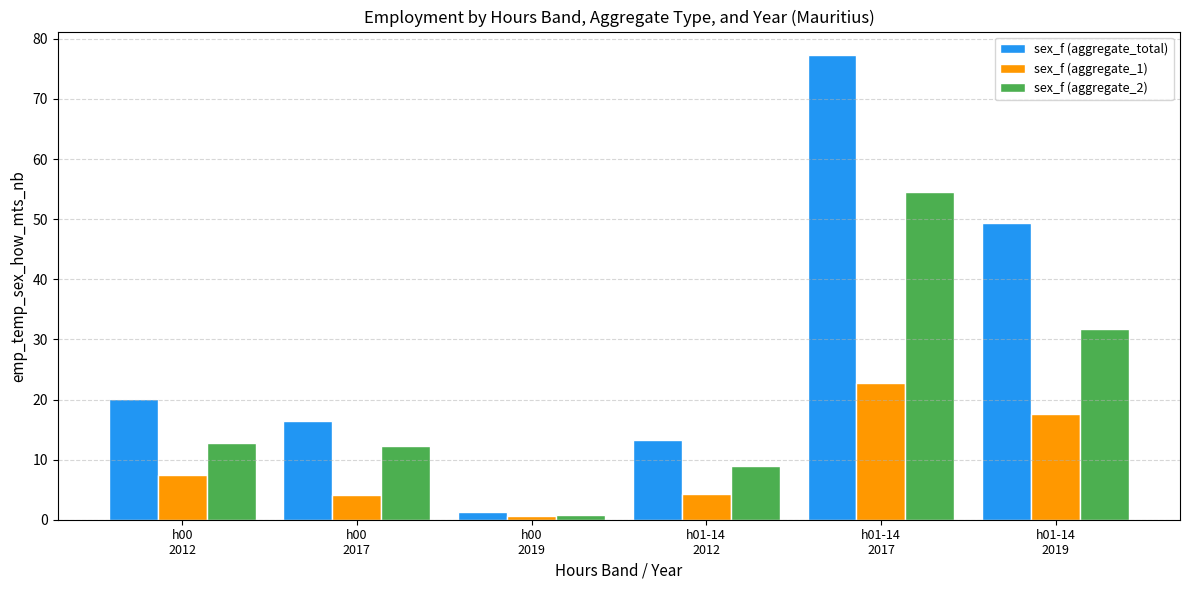

At which category is the sum across all series the highest?

h01-14
2017